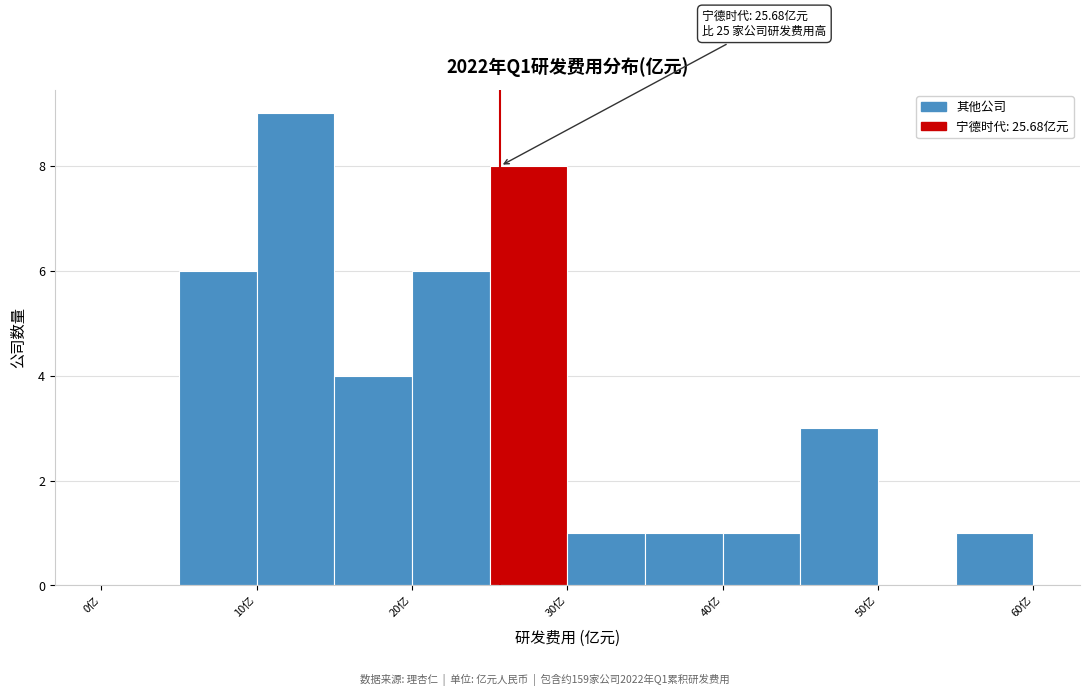

Over which range of the x-axis is the bar tallest?

10 to 15